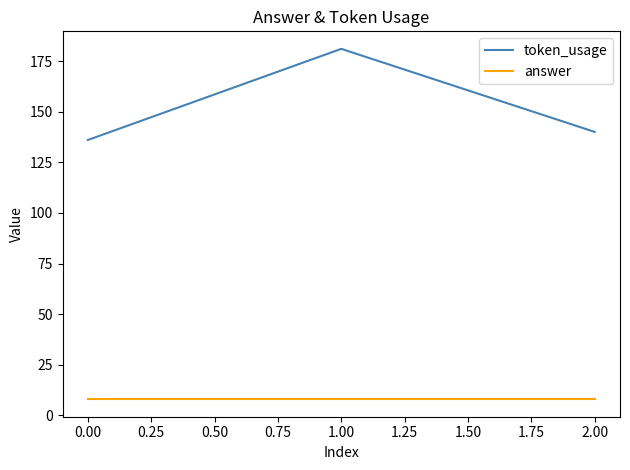

What is the total value across all series at 0.00?

144